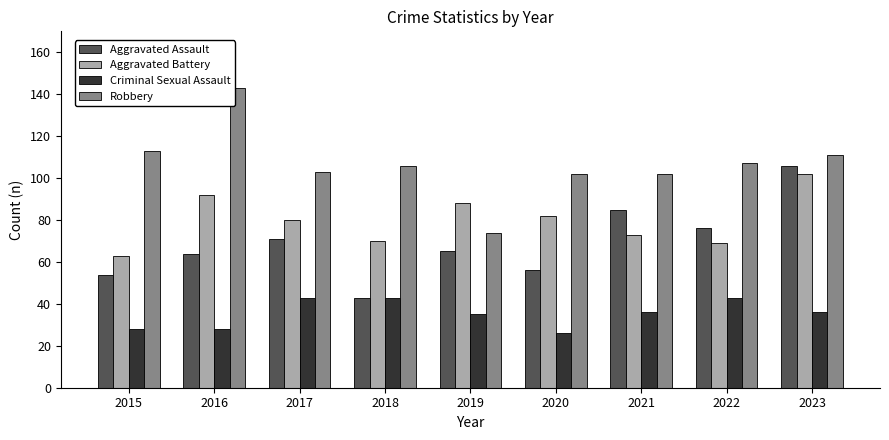

How many bars are there in total?

36